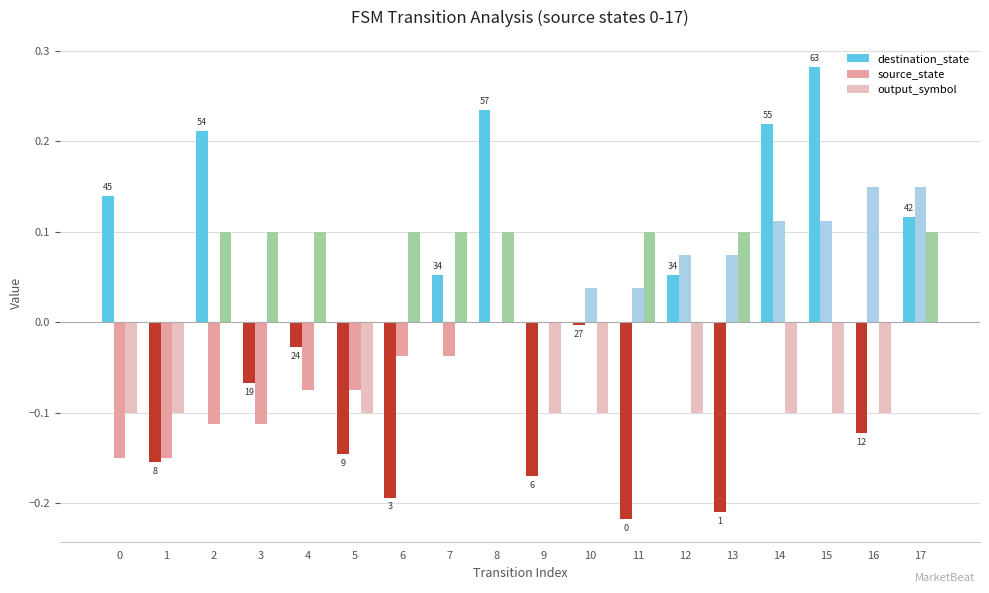

Count the number of categories in the chart.

18